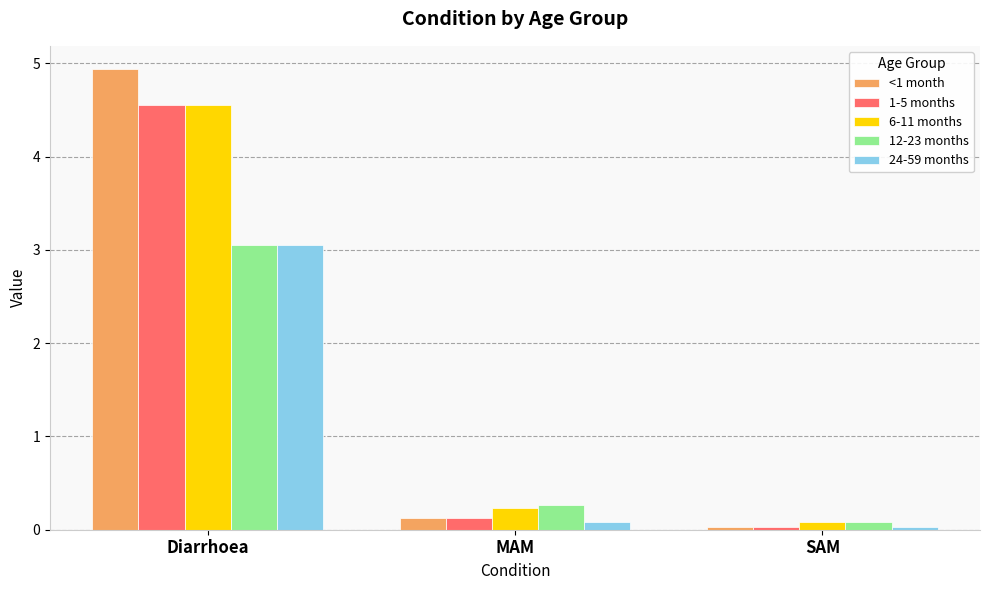

What is the sum of all 12-23 months values?

3.4